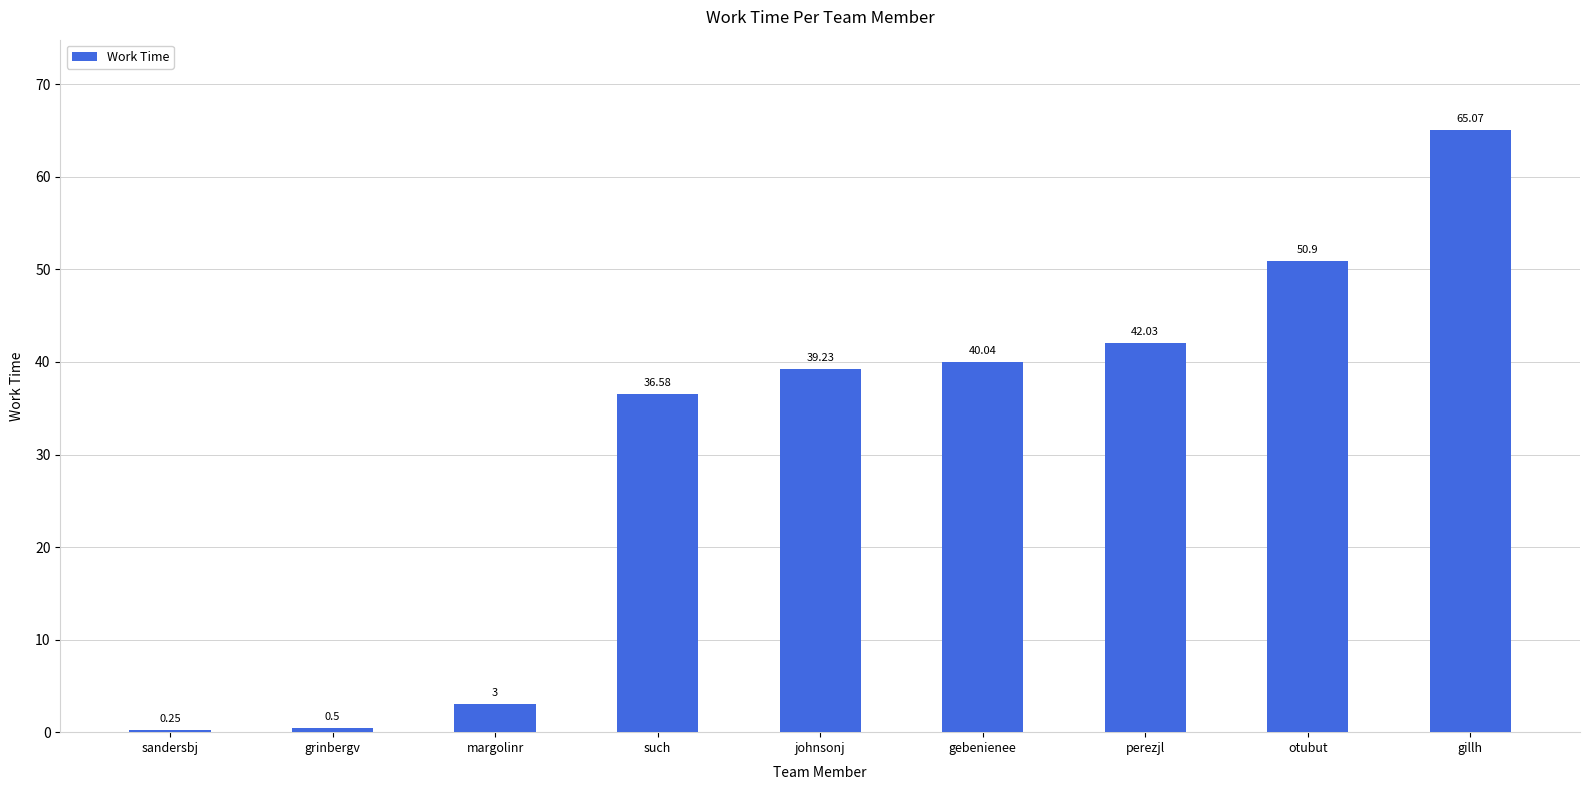

The chart shows a value of 61.1 at such. True or false?

False